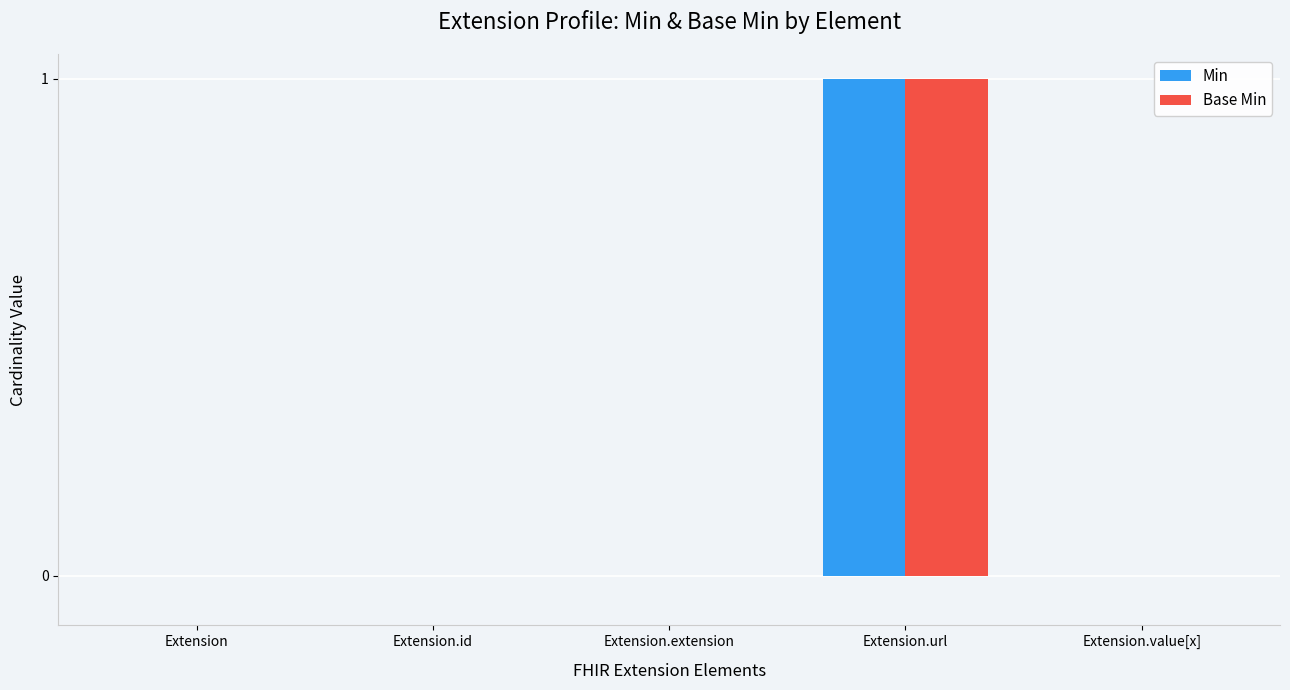

Reading right to left, extract all data points from this chart.

Min: 0	1	0	0	0
Base Min: 0	1	0	0	0